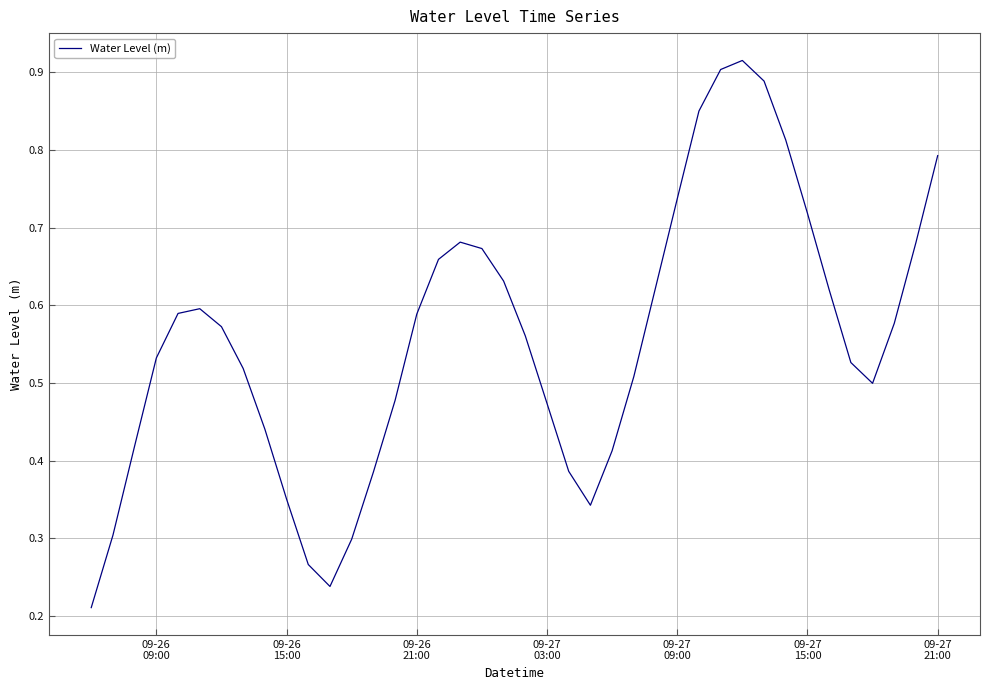

Is this an area chart (filled region under the line)?

No